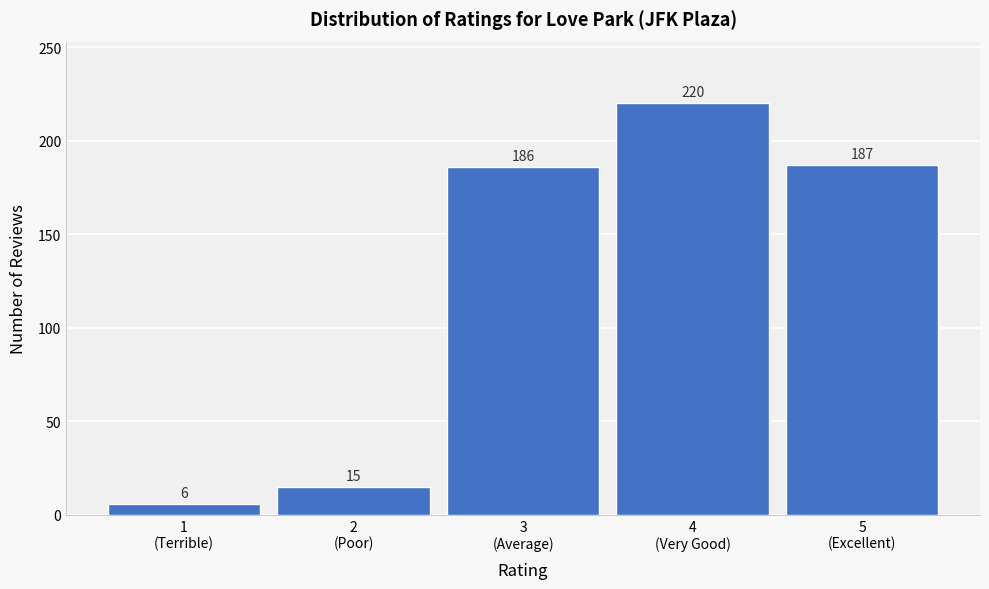

Reading left to right, extract all data points from this chart.

6	15	186	220	187